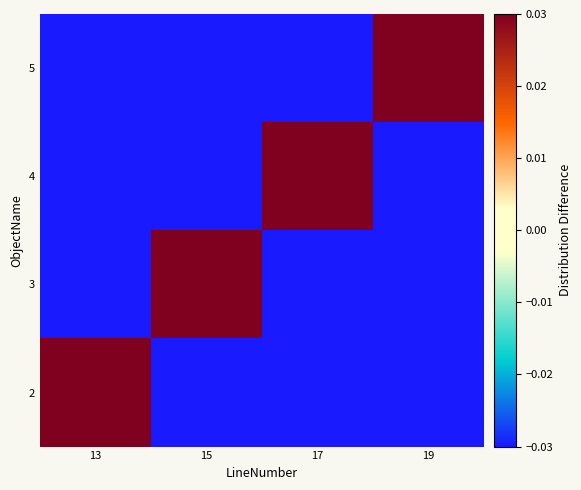

At which category is the sum across all series the highest?

13